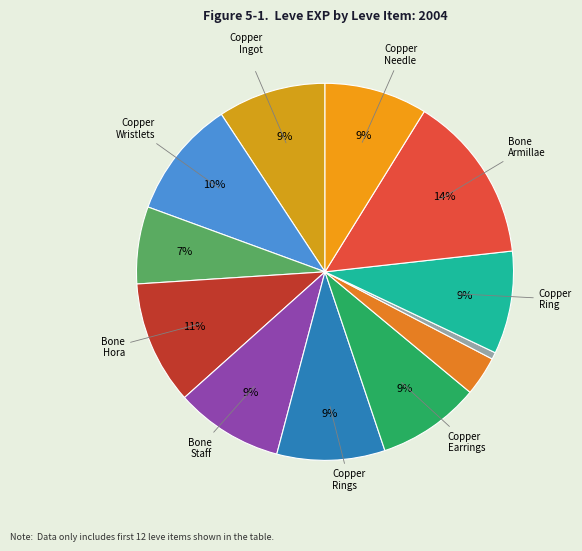

Which slice is the smallest?

Bone Necklace